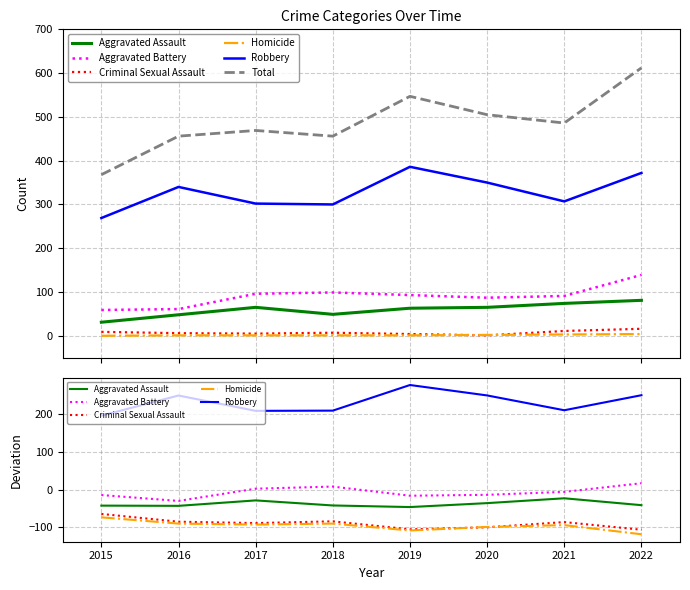

Which category has the highest value in the Aggravated Battery series?

2022